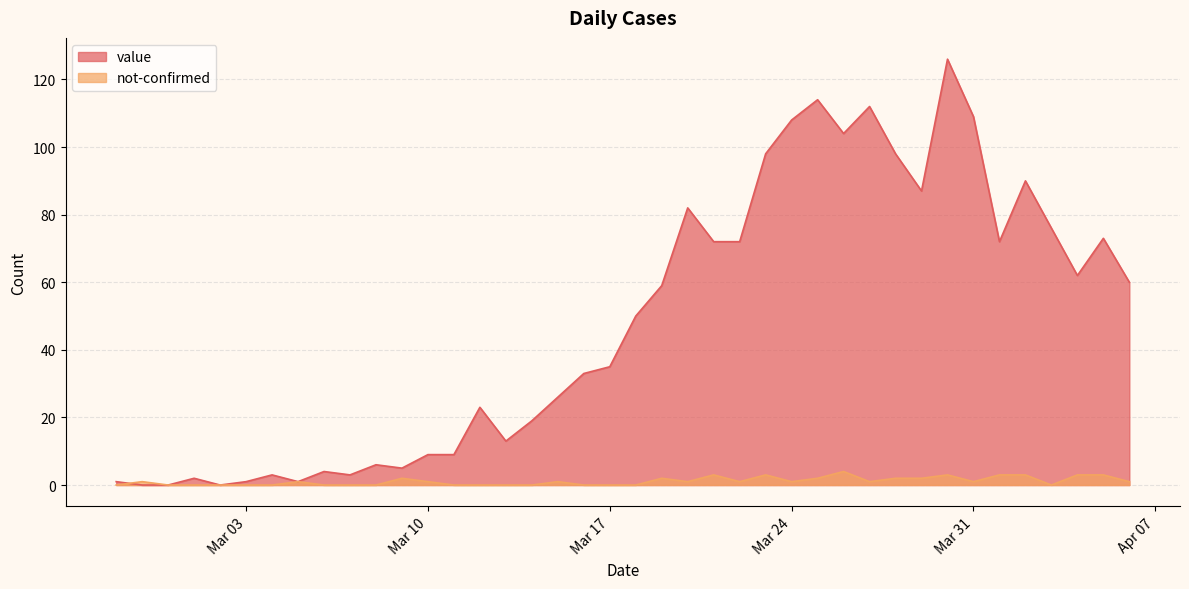

True or false: not-confirmed and value intersect in this chart.

True